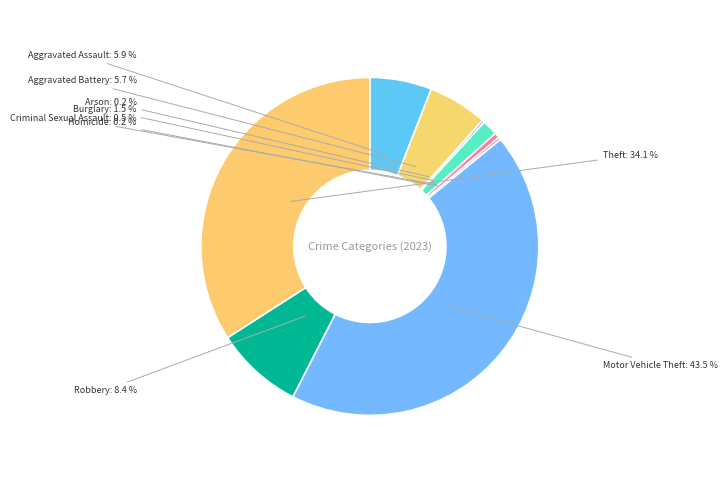

Combined, what portion of the pie is Aggravated Battery and Aggravated Assault?

11.6%